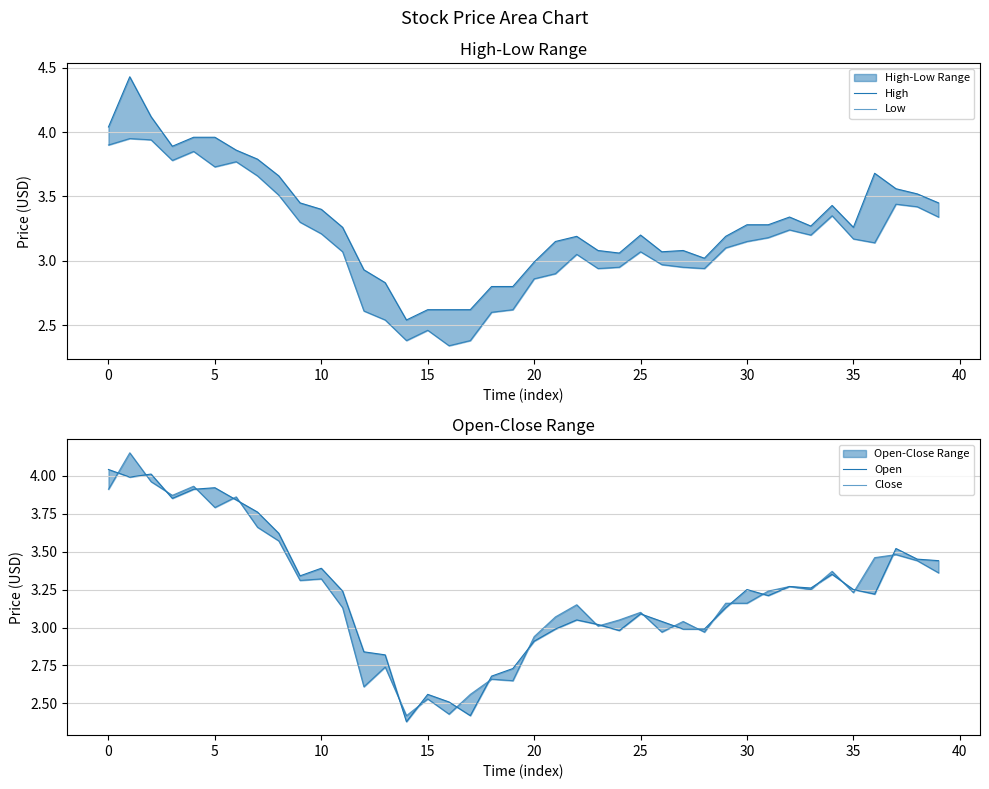

True or false: High and Close intersect in this chart.

False